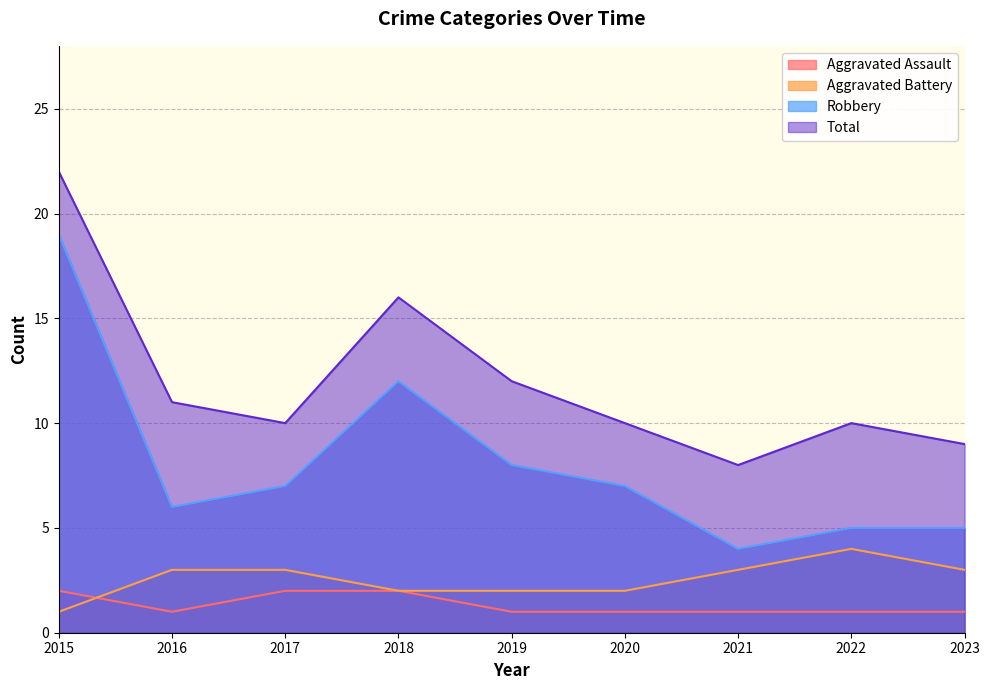

How many lines are shown in the chart?

4